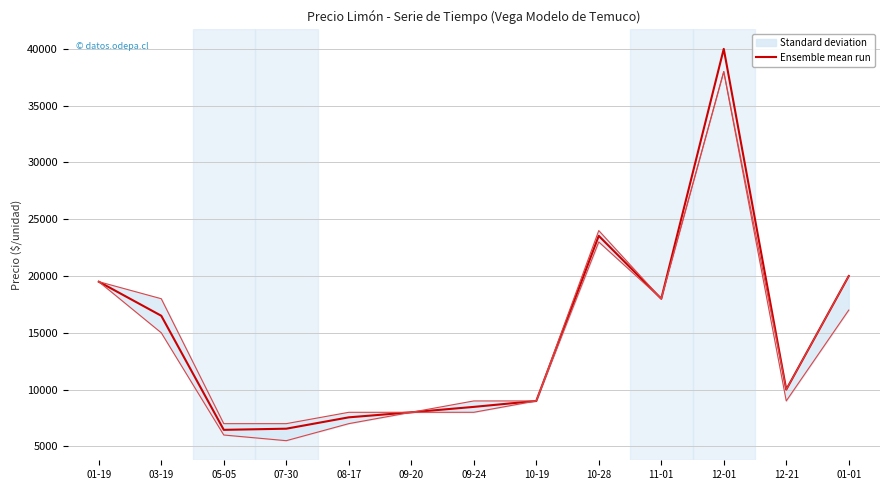

Which has a higher value, 10-19 or 09-20?

10-19